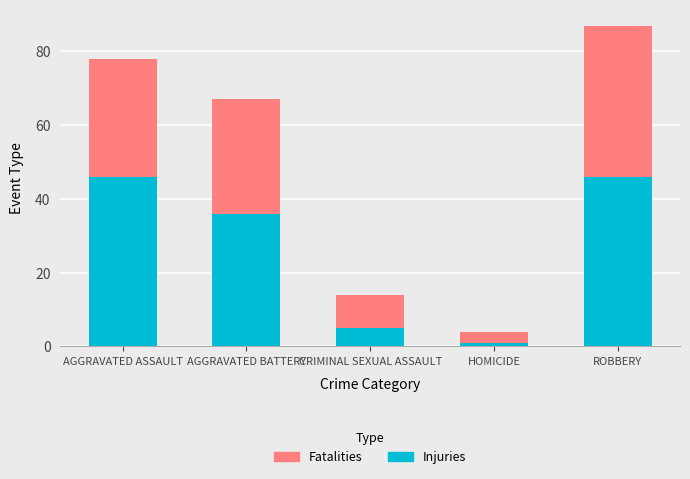

How many categories are shown in the chart?

5